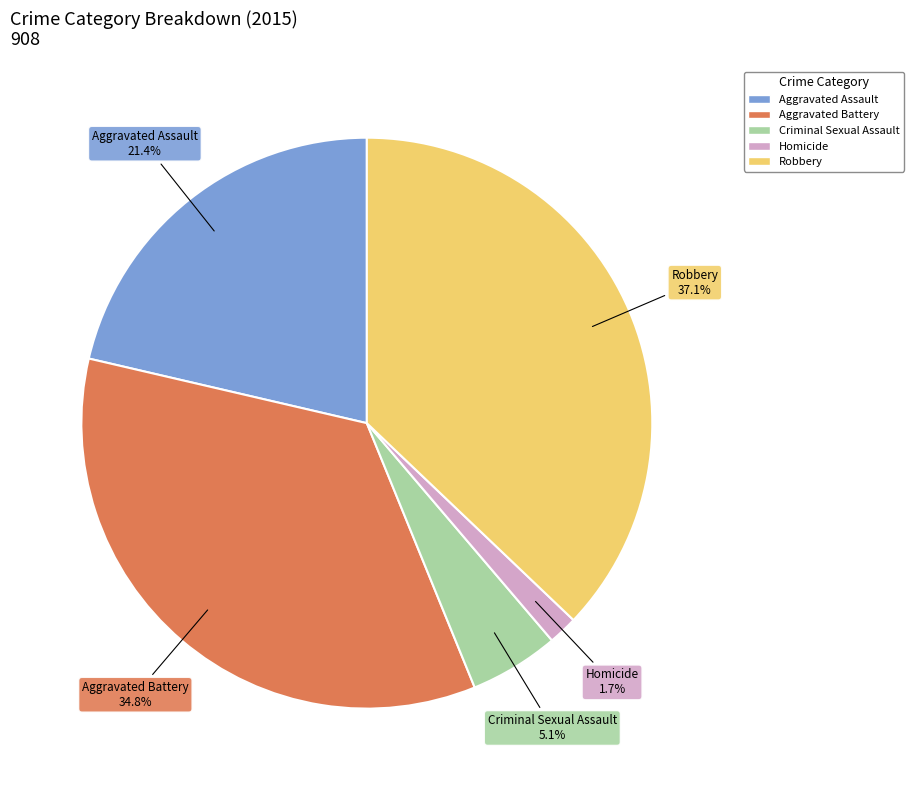

Between Aggravated Assault and Homicide, which is larger?

Aggravated Assault